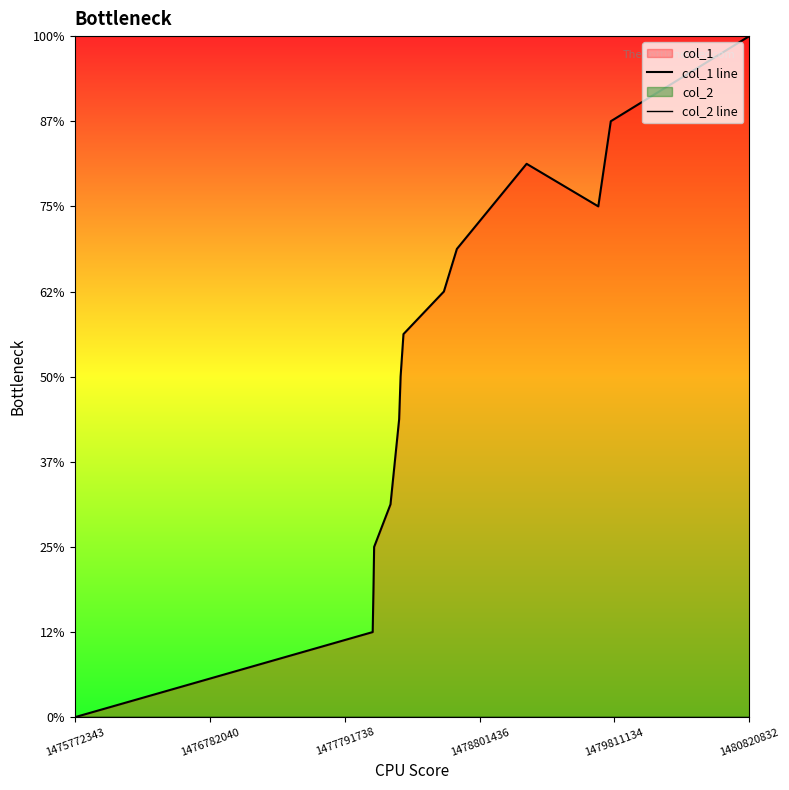

True or false: col_2 line and col_1 line intersect in this chart.

False